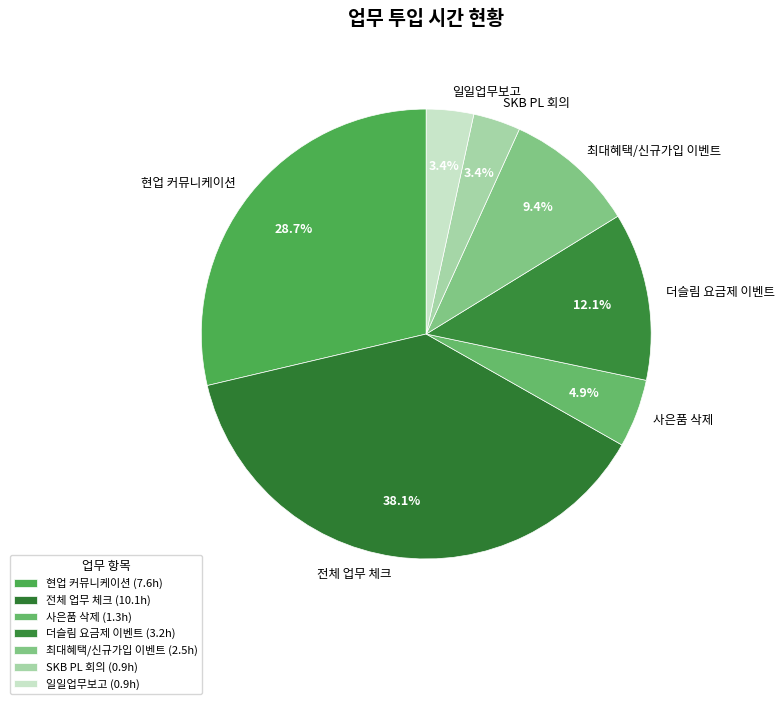

How many segments does this pie chart have?

7